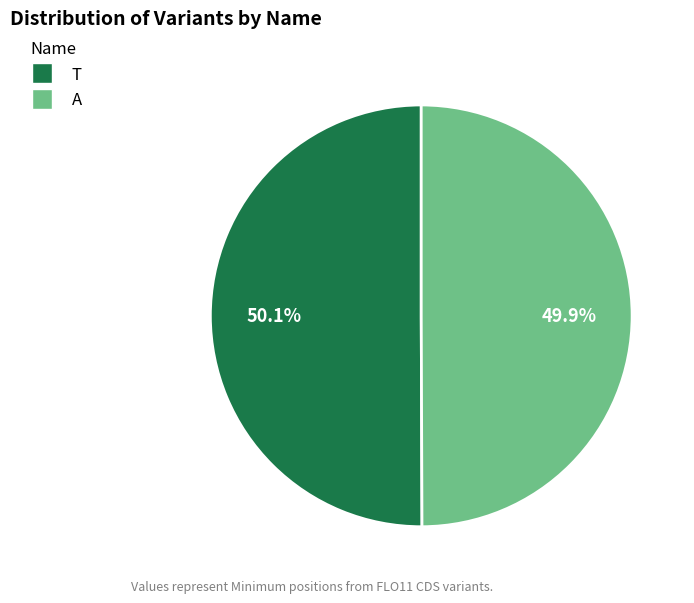

How much of the chart is everything except T?

49.9%